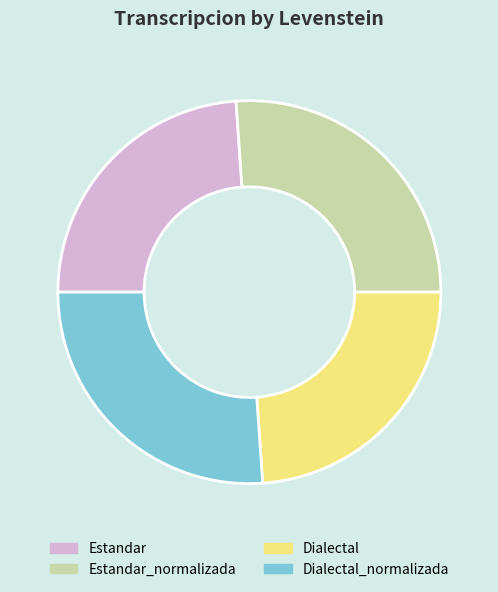

Count the number of slices in the pie.

4